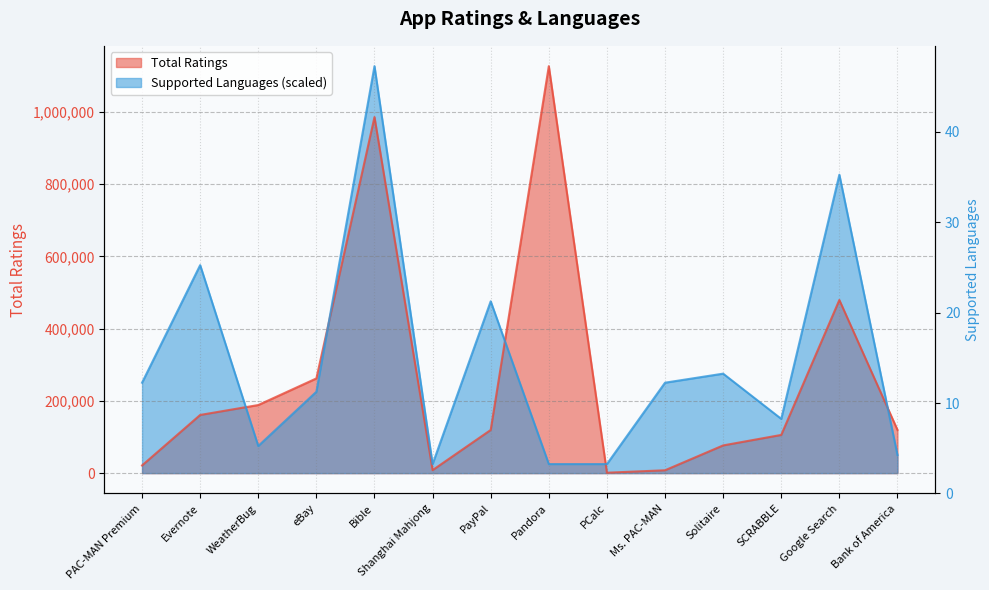

Rank the categories by Total Ratings value from highest to lowest.

Pandora, Bible, Google Search, eBay, WeatherBug, Evernote, Bank of America, PayPal, SCRABBLE, Solitaire, PAC-MAN Premium, Shanghai Mahjong, Ms. PAC-MAN, PCalc